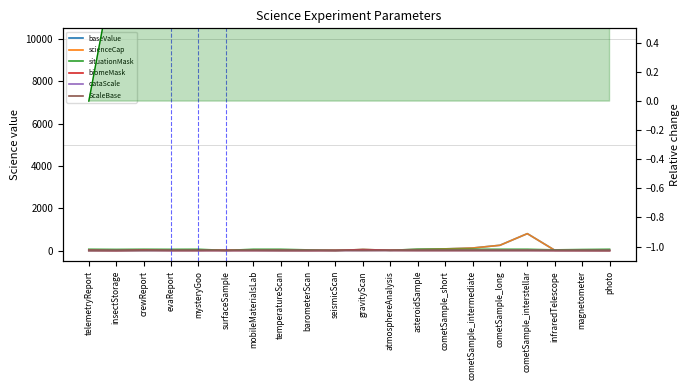

What is the difference between the maximum and second lowest values in the baseValue series?

796.0